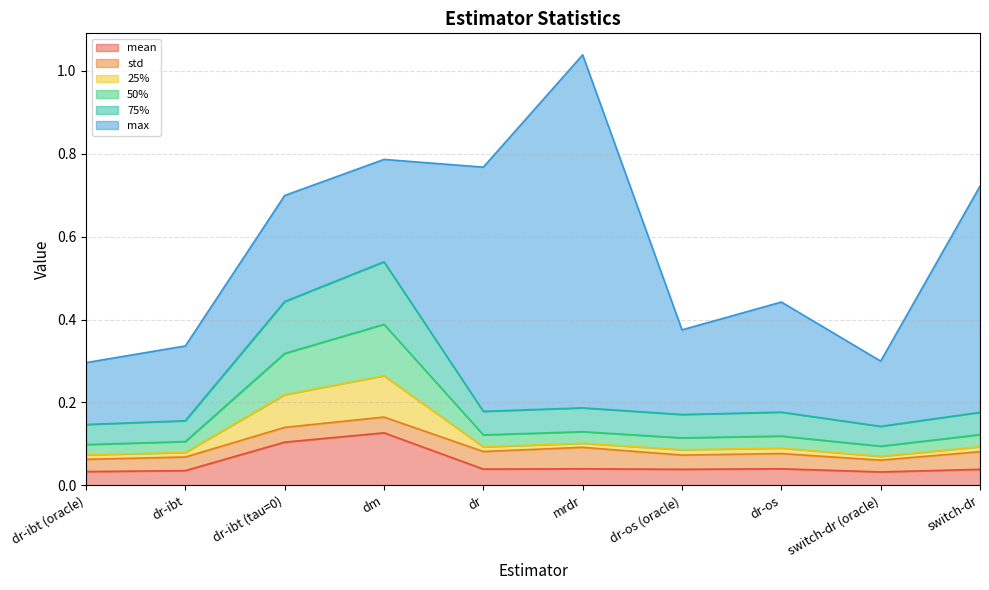

True or false: 50% and 25% cross at least once.

False